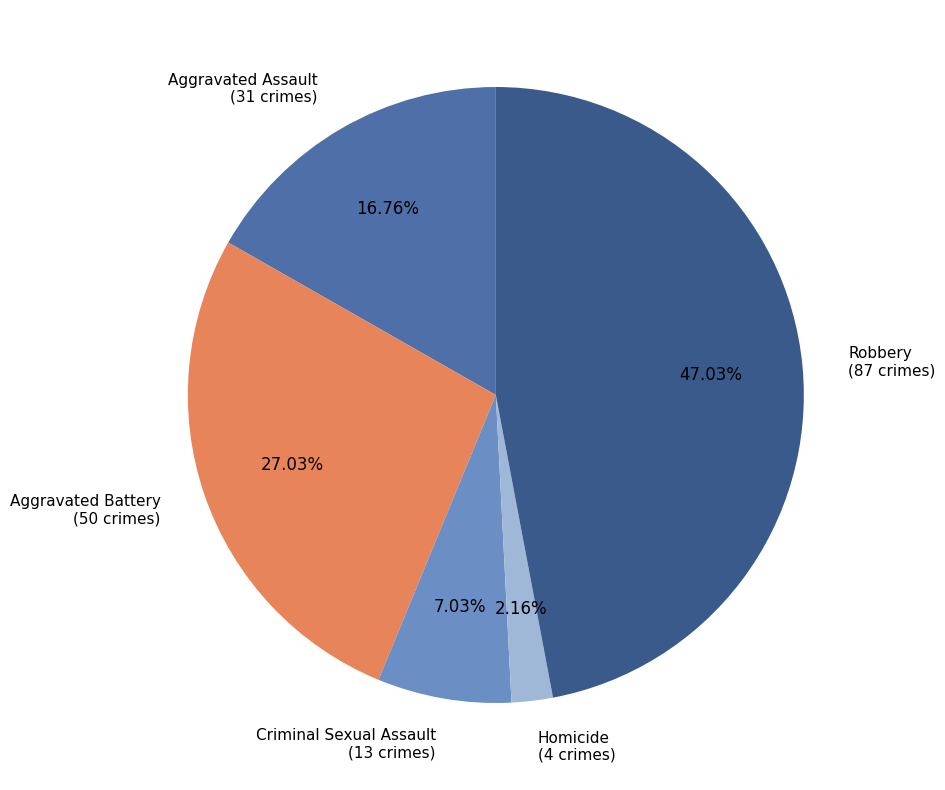

Combined, what portion of the pie is Aggravated Assault and Aggravated Battery?

43.8%